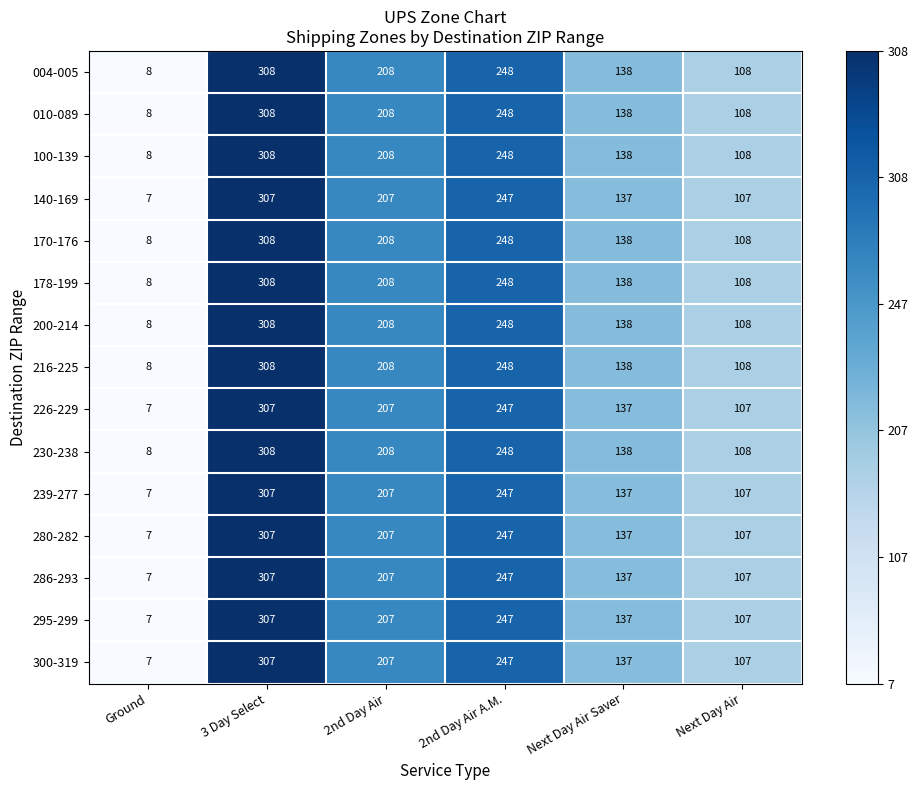

What is the greatest value displayed?

308